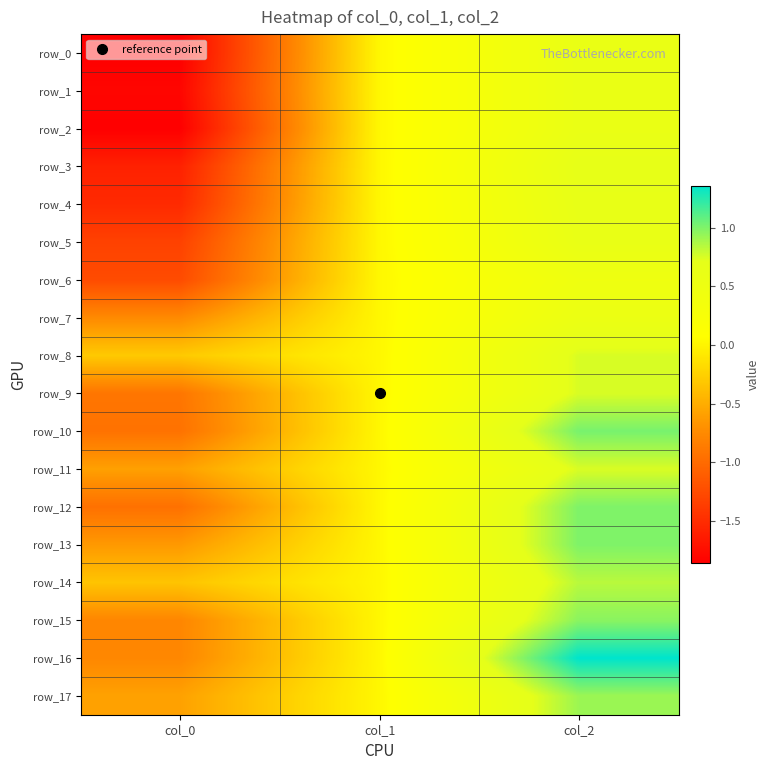

Is the value of row_2 at col_2 greater than the value of row_5 at col_2?

No